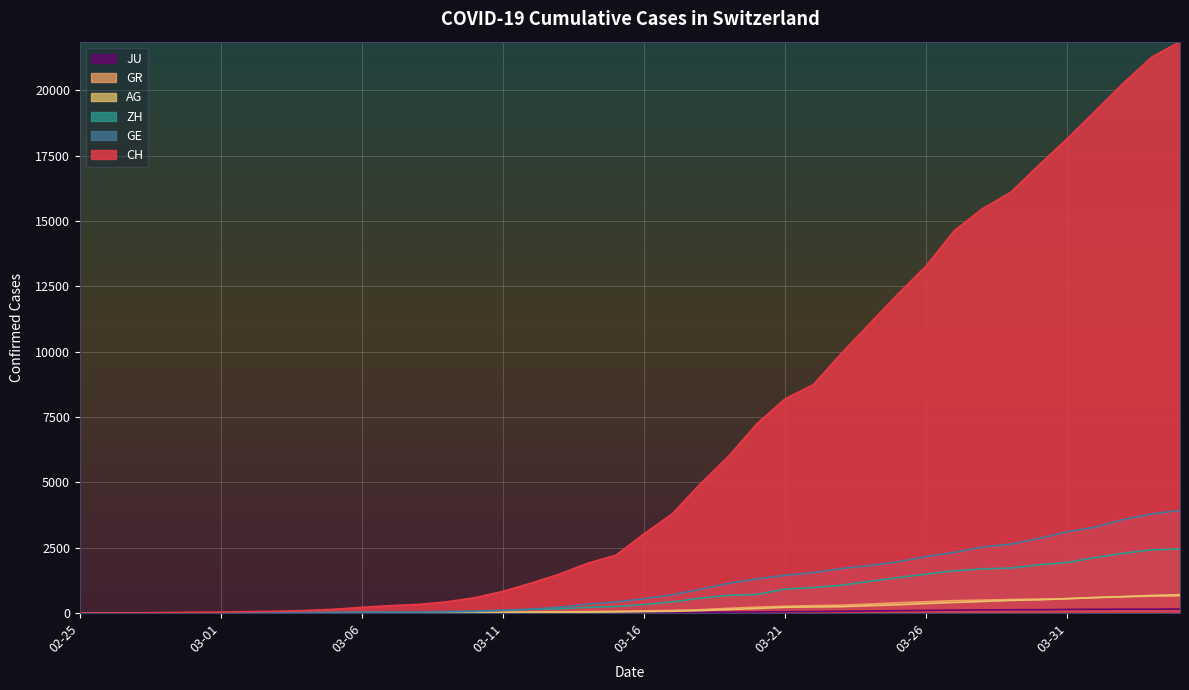

At which category is the sum across all series the highest?

2020-04-04